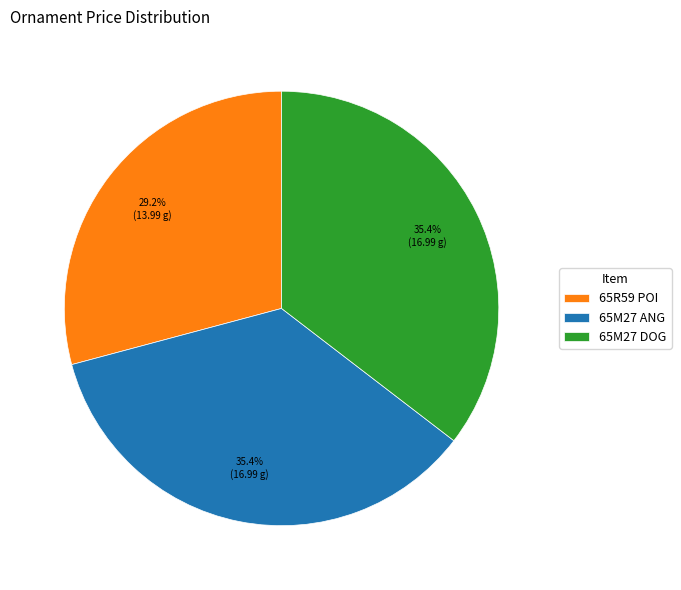

What is the ratio of the value at 65M27 ANG to the value at 65M27 DOG?

1.0